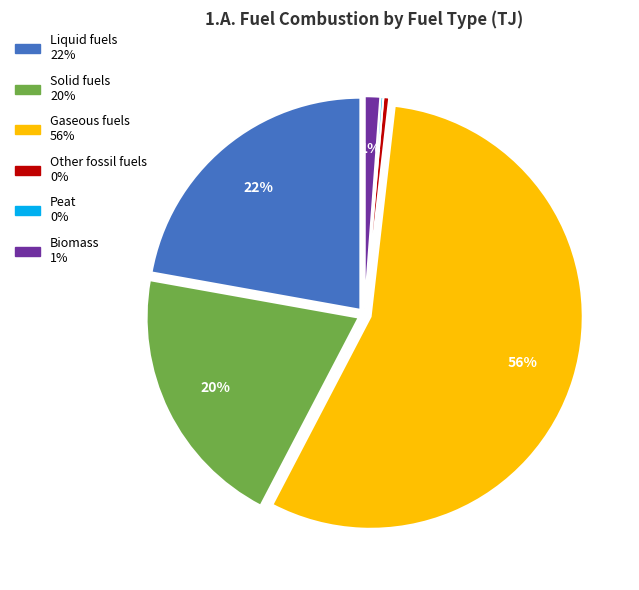

Is the sum of Solid fuels and Biomass greater than half?

No